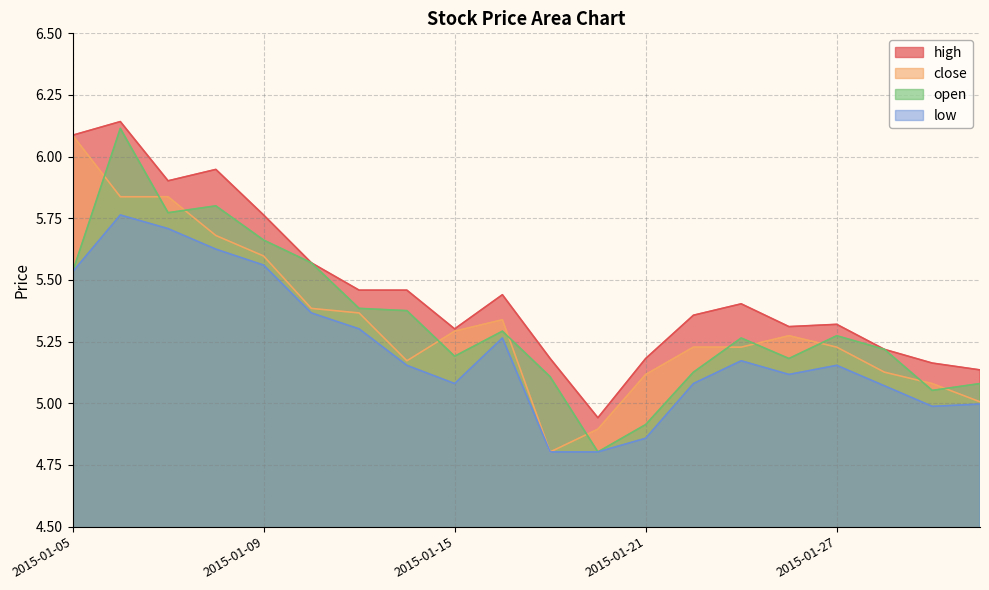

What is the average value of the low series?

5.2